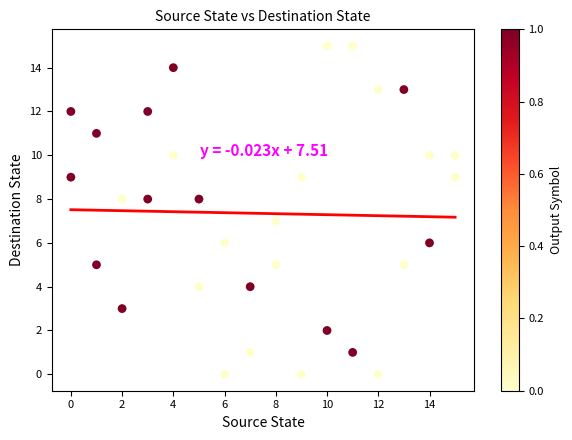

What is the range of Y values (max minus min)?

15